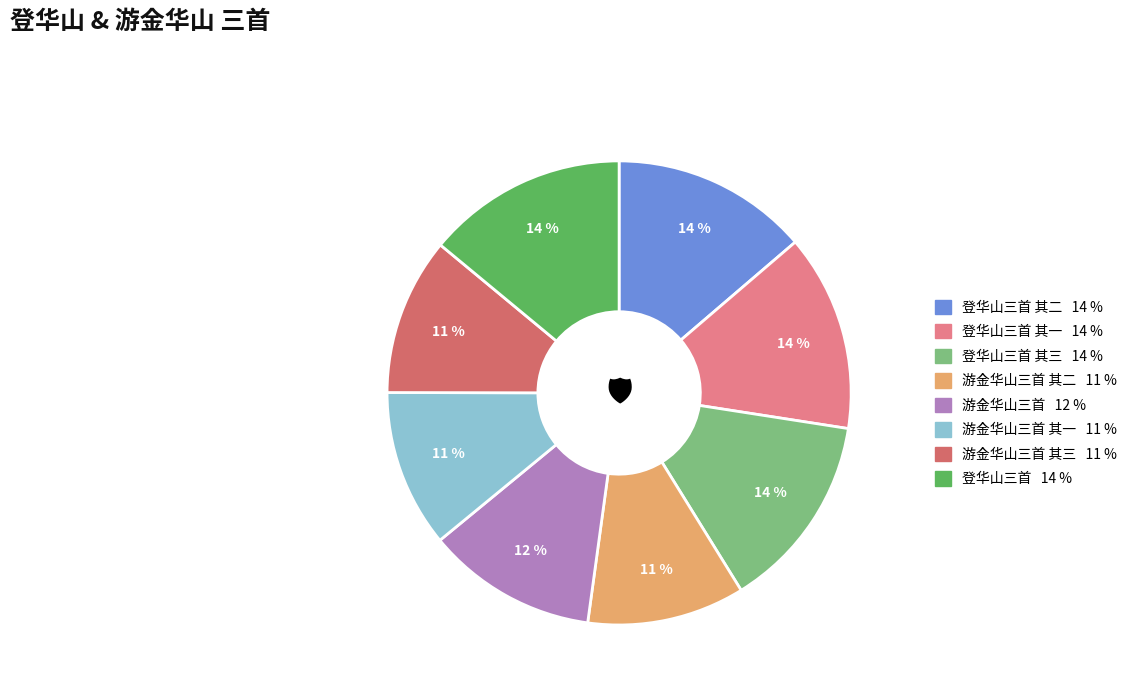

To the nearest percent, what is the difference between the largest and smallest slice percentages?

3%